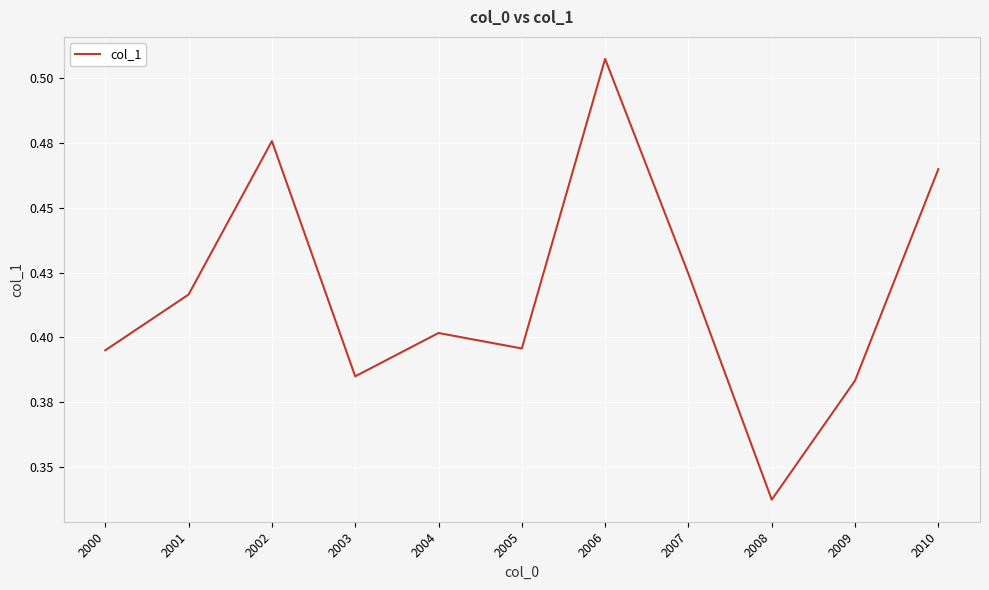

What is the value of the 6th point from the left?

0.4